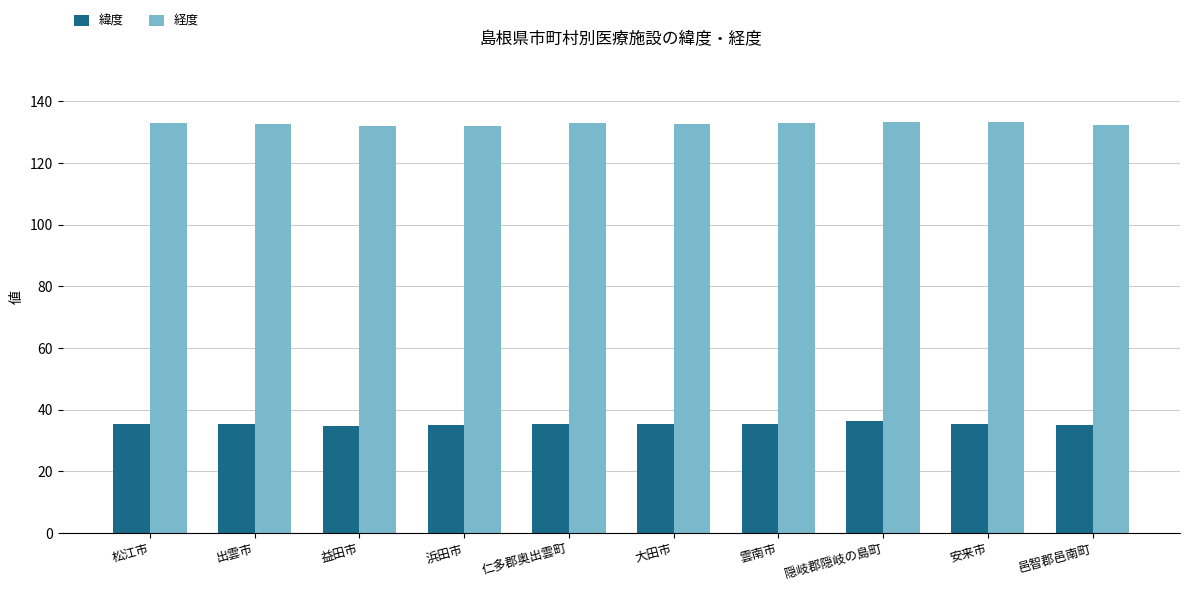

Is it true that 経度 equals 181.5 at 出雲市?

False